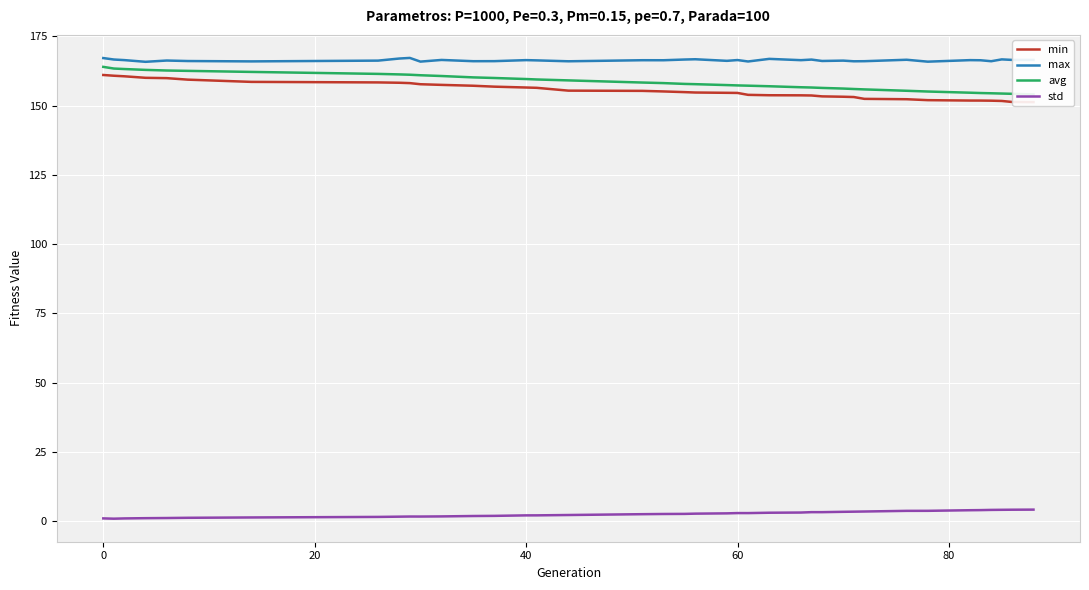

How many series are shown in this chart?

4